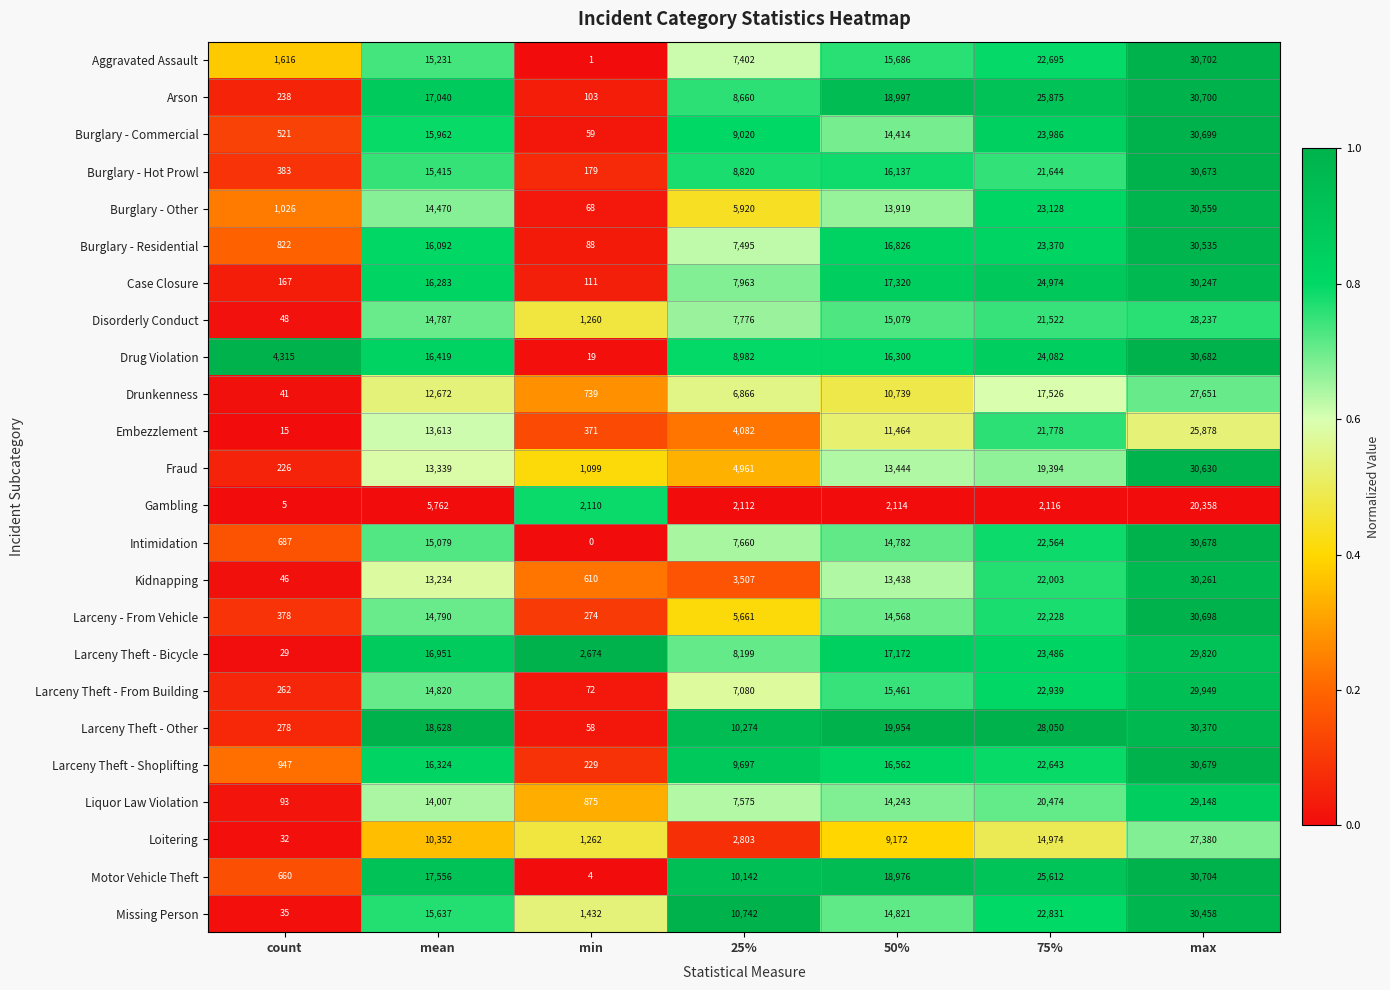

The value of Embezzlement at 50% is 2708. True or false?

False